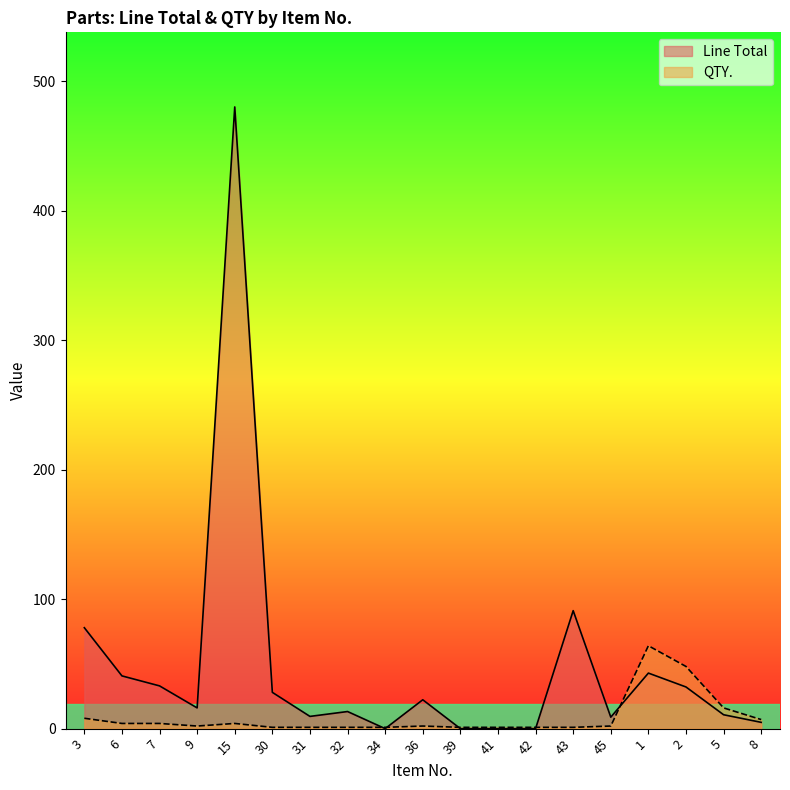

What are all the series names shown in the legend?

Line Total, QTY.